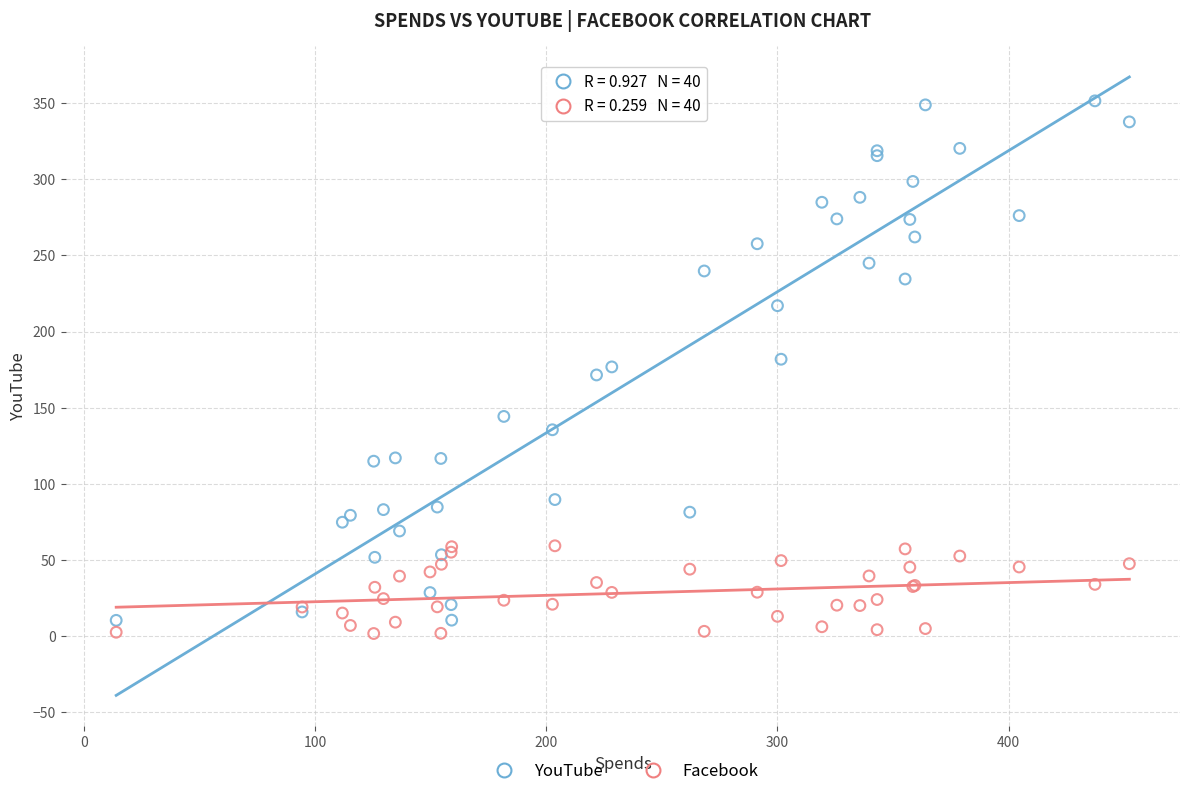

Which series has the widest spread of Y values?

YouTube